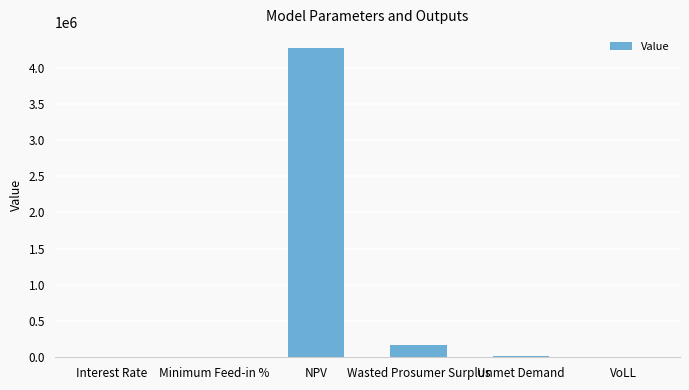

The value at NPV is 4277960.0. True or false?

True